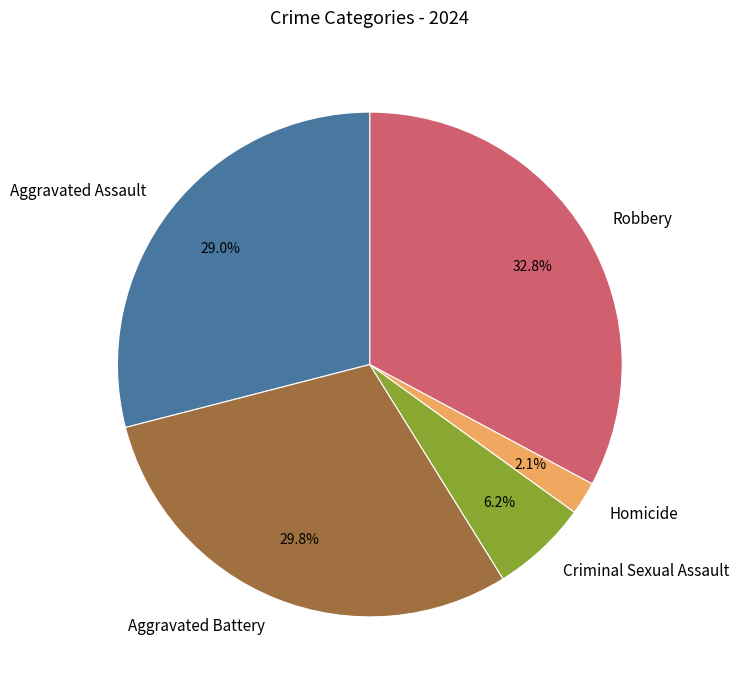

What portion of the pie excludes Robbery?

67.2%